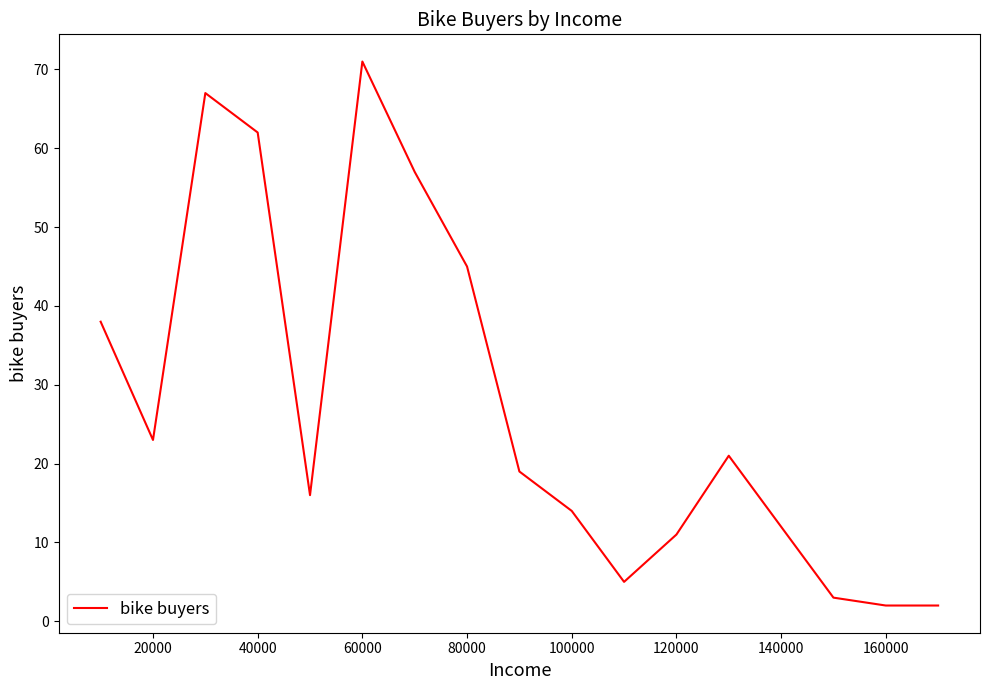

Reading left to right, what are all the values shown in this chart?

38	23	67	62	16	71	57	45	19	14	5	11	21	3	2	2